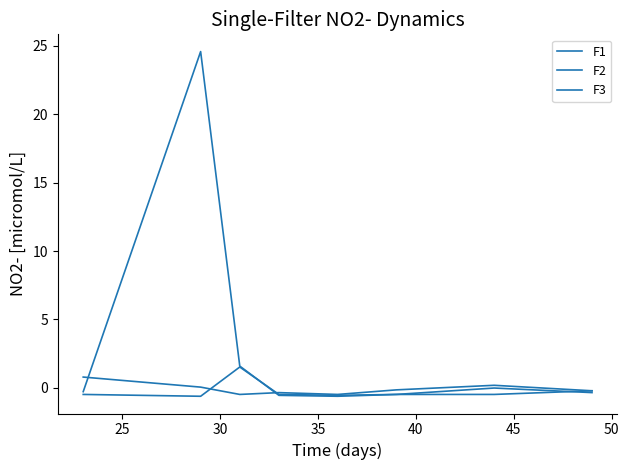

How many positive values does the F2 series have?

1